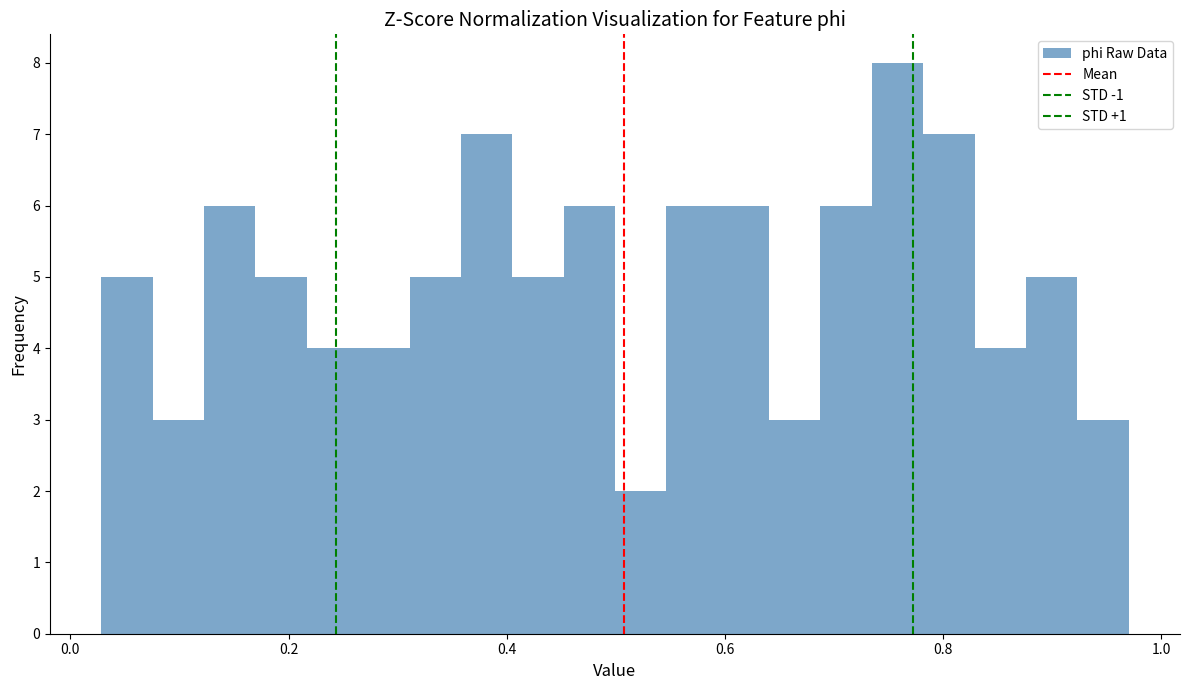

Around what value on the x-axis is the tallest bar? Give the approximate position of its centre, as read against the axis.

0.76